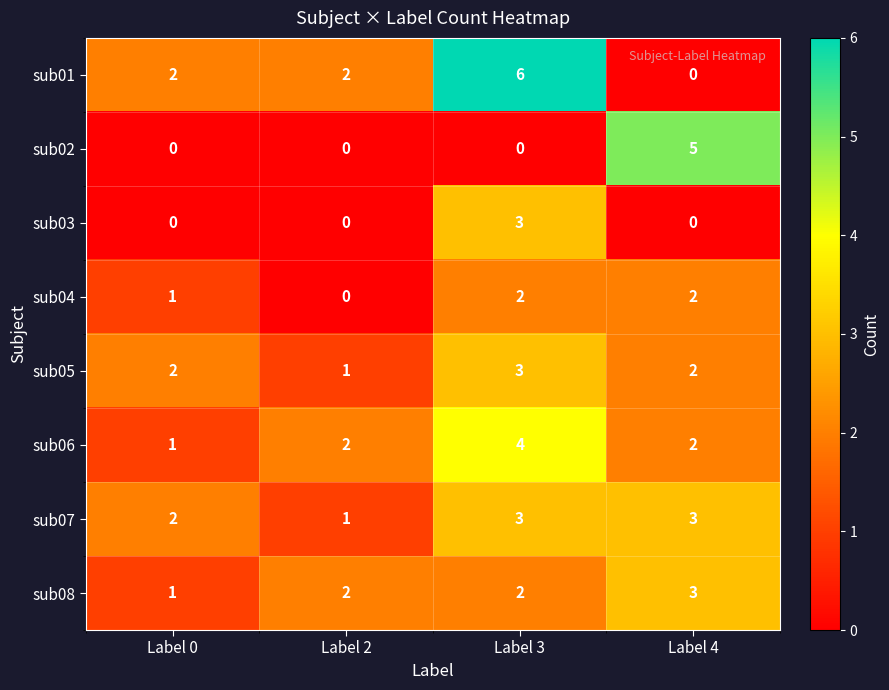

Count the sub01 values in the range 2 to 6.

3